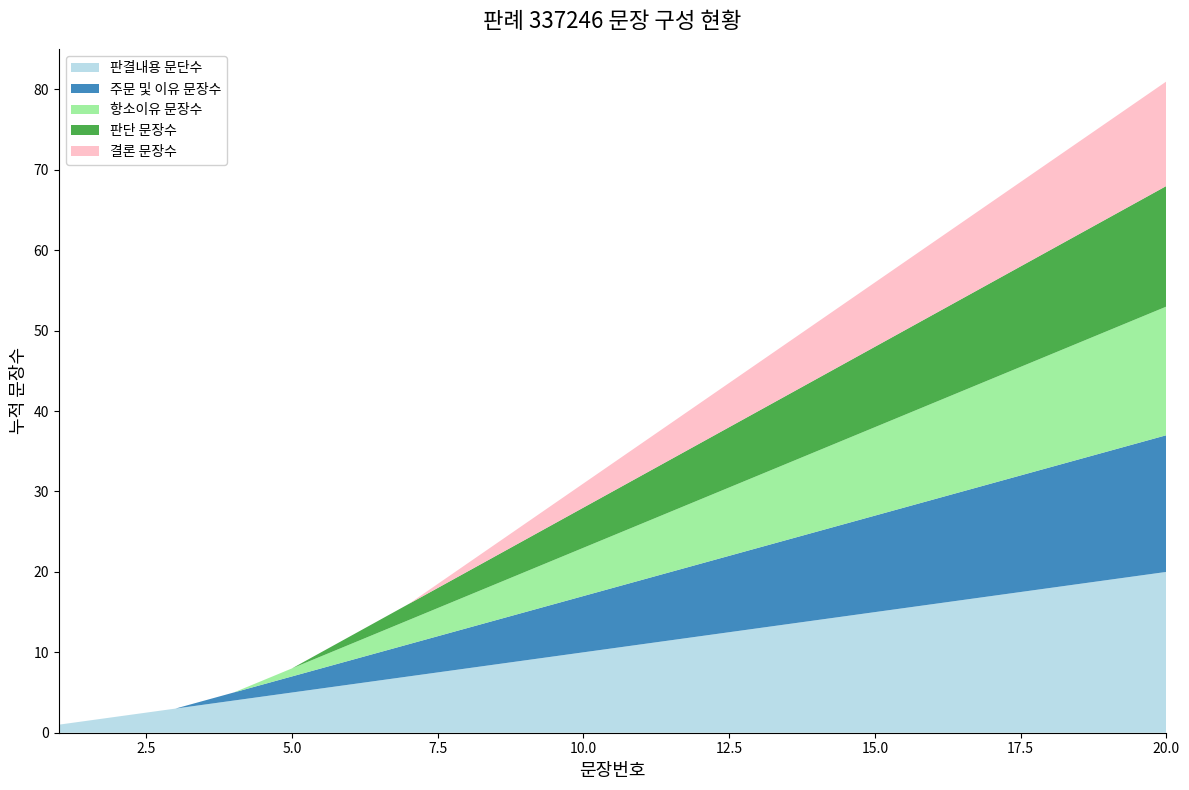

Reading left to right, extract all data points from this chart.

판결내용 문단수: 1	2	3	4	5	6	7	8	9	10	11	12	13	14	15	16	17	18	19	20
주문 및 이유 문장수: 0	0	0	1	2	3	4	5	6	7	8	9	10	11	12	13	14	15	16	17
항소이유 문장수: 0	0	0	0	1	2	3	4	5	6	7	8	9	10	11	12	13	14	15	16
판단 문장수: 0	0	0	0	0	1	2	3	4	5	6	7	8	9	10	11	12	13	14	15
결론 문장수: 0	0	0	0	0	0	0	1	2	3	4	5	6	7	8	9	10	11	12	13